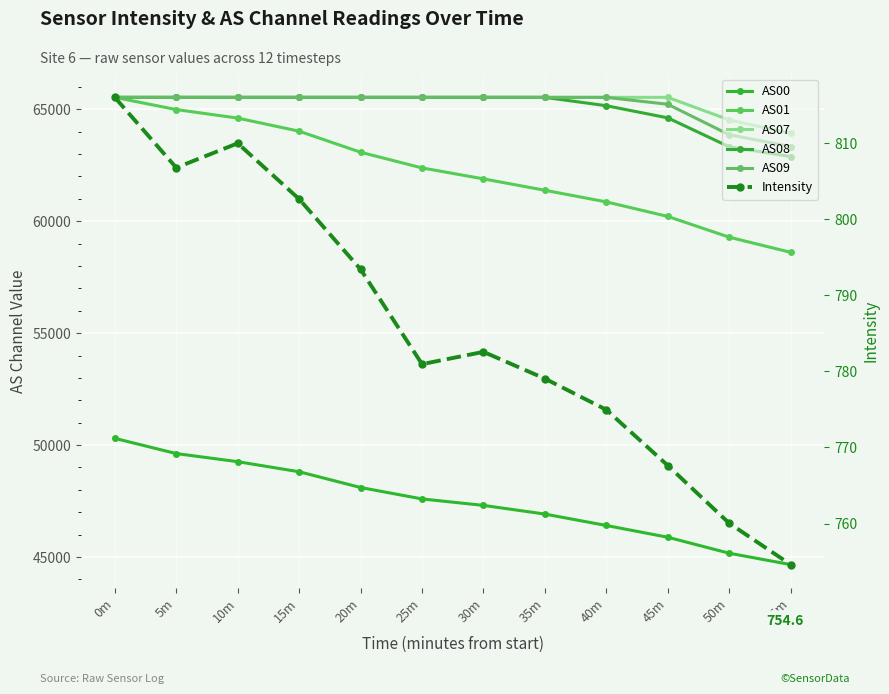

What is the smallest value displayed?

754.6